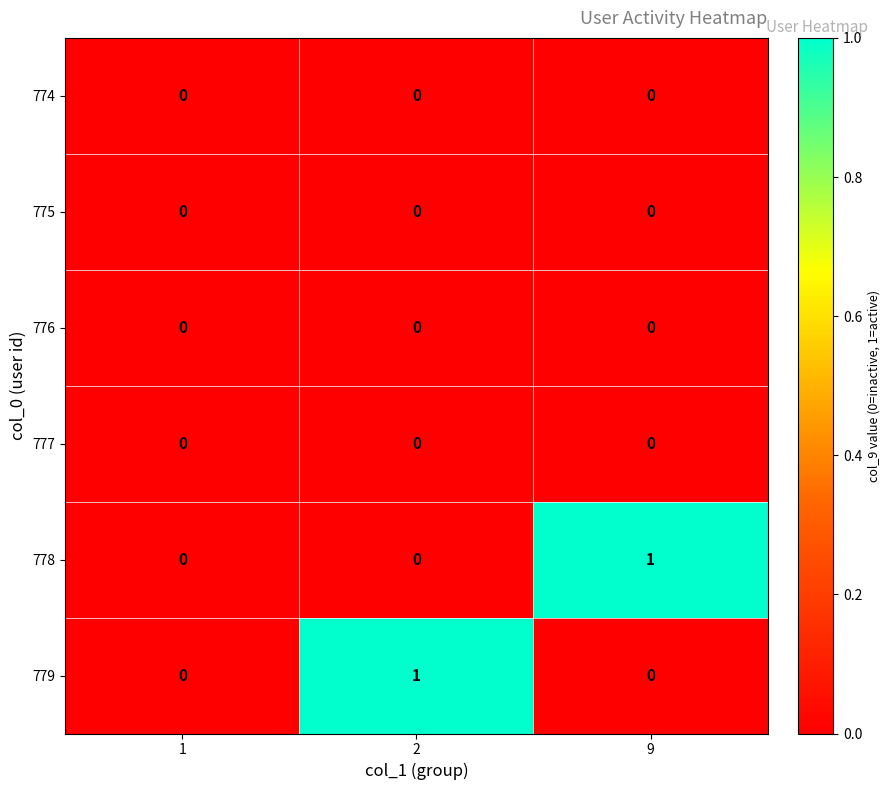

True or false: 779 has a value of 2 at 2.

False